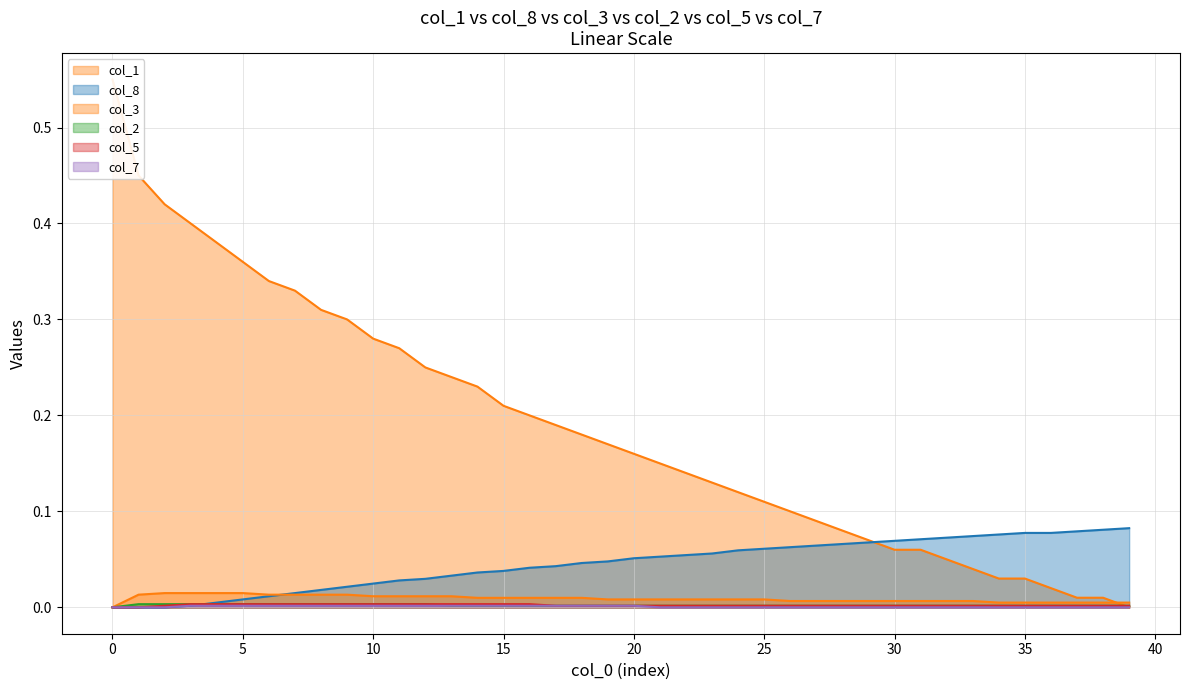

Reading right to left, what are all the values shown in this chart?

col_8: 0.1	0.1	0.1	0.1	0.1	0.1	0.1	0.1	0.1	0.1	0.1	0.1	0.1	0.1	0.1	0.1	0.1	0.1	0.1	0.1	0.0	0.0	0.0	0.0	0.0	0.0	0.0	0.0	0.0	0.0	0.0	0.0	0.0	0.0	0.0	0.0	0.0	0.0	0.0	0.0
col_1: 0.0	0.0	0.0	0.0	0.0	0.0	0.0	0.0	0.1	0.1	0.1	0.1	0.1	0.1	0.1	0.1	0.1	0.1	0.1	0.2	0.2	0.2	0.2	0.2	0.2	0.2	0.2	0.2	0.3	0.3	0.3	0.3	0.3	0.3	0.4	0.4	0.4	0.4	0.5	0.5
col_3: 0.0	0.0	0.0	0.0	0.0	0.0	0.0	0.0	0.0	0.0	0.0	0.0	0.0	0.0	0.0	0.0	0.0	0.0	0.0	0.0	0.0	0.0	0.0	0.0	0.0	0.0	0.0	0.0	0.0	0.0	0.0	0.0	0.0	0.0	0.0	0.0	0.0	0.0	0.0	0.0
col_2: 0.0	0.0	0.0	0.0	0.0	0.0	0.0	0.0	0.0	0.0	0.0	0.0	0.0	0.0	0.0	0.0	0.0	0.0	0.0	0.0	0.0	0.0	0.0	0.0	0.0	0.0	0.0	0.0	0.0	0.0	0.0	0.0	0.0	0.0	0.0	0.0	0.0	0.0	0.0	0.0
col_5: 0.0	0.0	0.0	0.0	0.0	0.0	0.0	0.0	0.0	0.0	0.0	0.0	0.0	0.0	0.0	0.0	0.0	0.0	0.0	0.0	0.0	0.0	0.0	0.0	0.0	0.0	0.0	0.0	0.0	0.0	0.0	0.0	0.0	0.0	0.0	0.0	0.0	0.0	0.0	0.0
col_7: 0.0	0.0	0.0	0.0	0.0	0.0	0.0	0.0	0.0	0.0	0.0	0.0	0.0	0.0	0.0	0.0	0.0	0.0	0.0	0.0	0.0	0.0	0.0	0.0	0.0	0.0	0.0	0.0	0.0	0.0	0.0	0.0	0.0	0.0	0.0	0.0	0.0	0.0	0.0	0.0